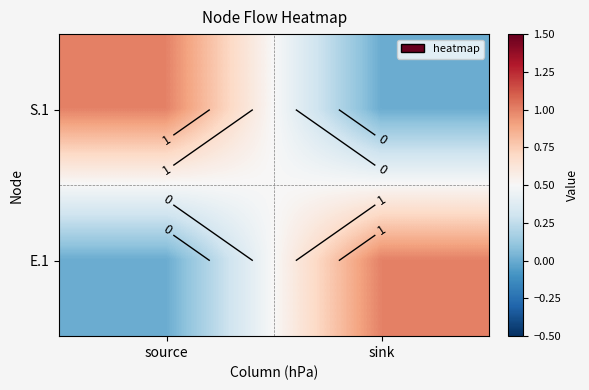

How many values in E.1 are above zero?

1